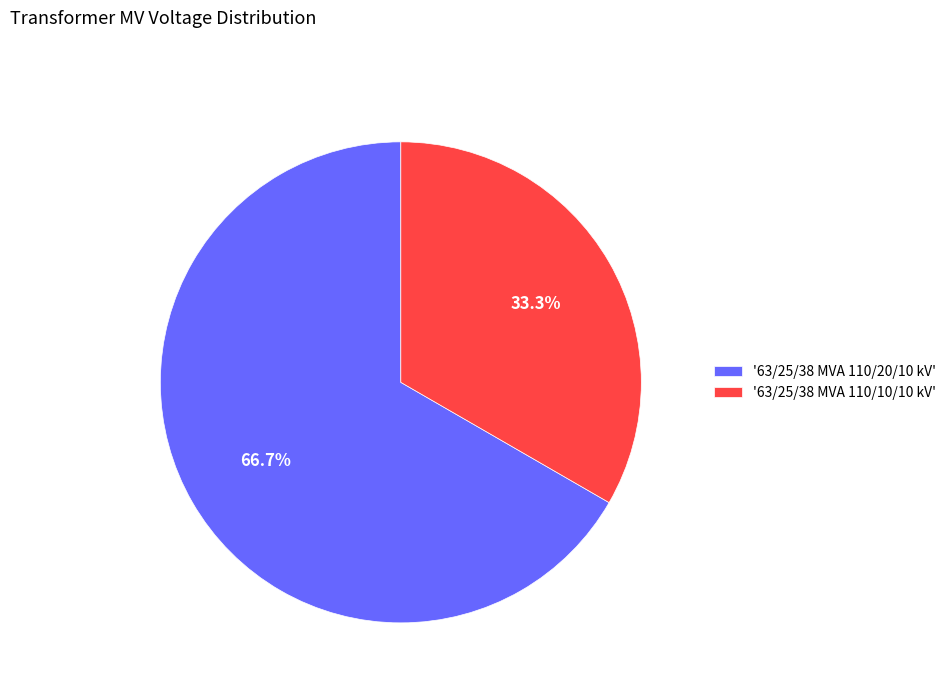

Is there any slice that represents more than half of the pie?

Yes